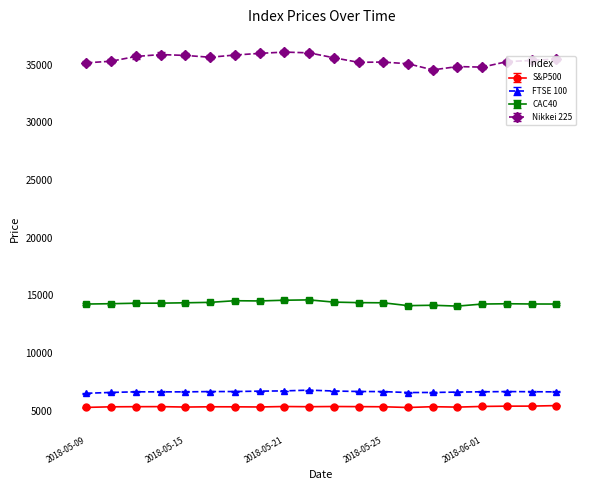

What is the sum of all Nikkei 225 values?

708614.3